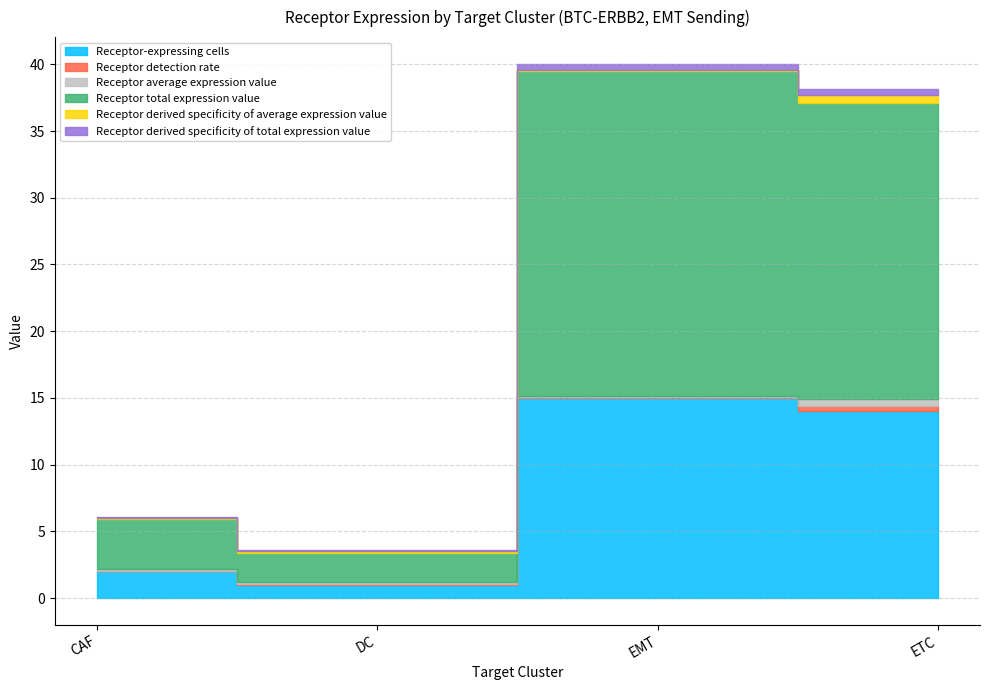

What is the maximum value for Receptor derived specificity of total expression value?

0.5